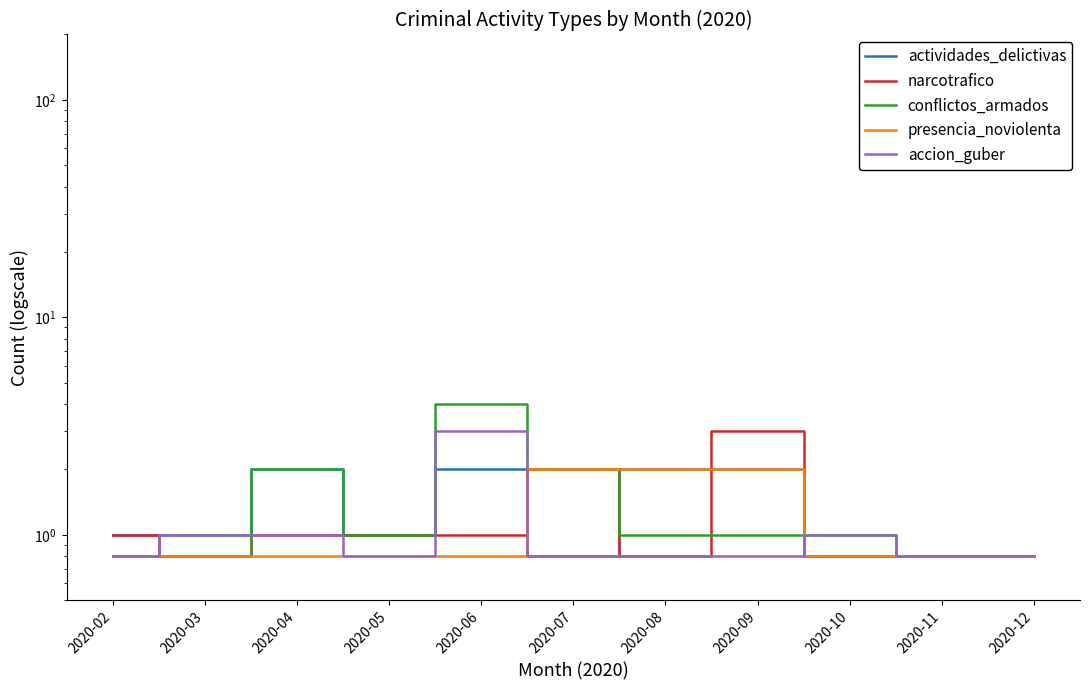

What is the approximate value of narcotrafico at 2020-10?

0.8